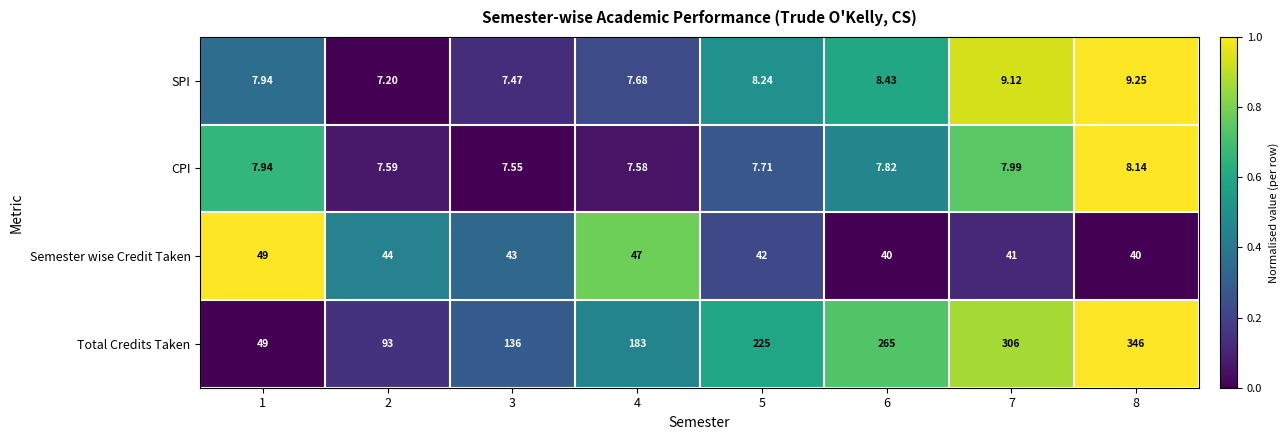

List the series in order of their peak value, highest first.

Total Credits Taken, Semester wise Credit Taken, SPI, CPI